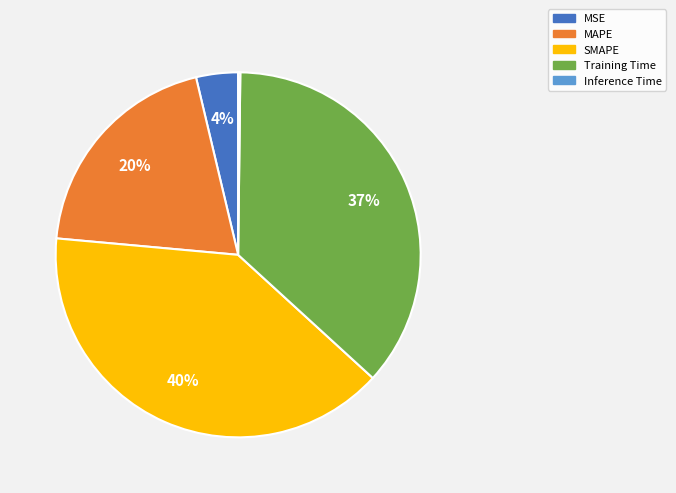

True or false: SMAPE accounts for 32% of the total.

False